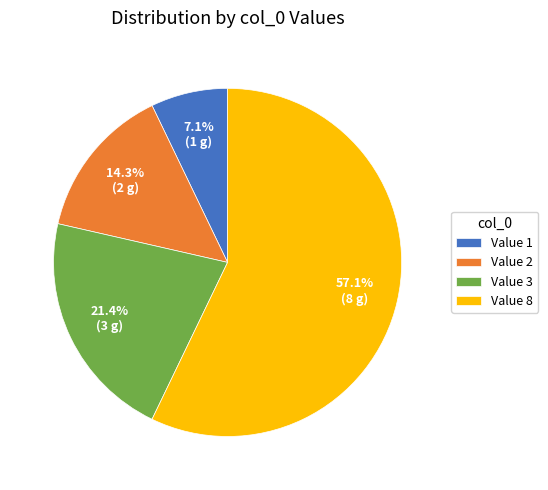

Combined, what portion of the pie is Value 1 and Value 2?

21.4%